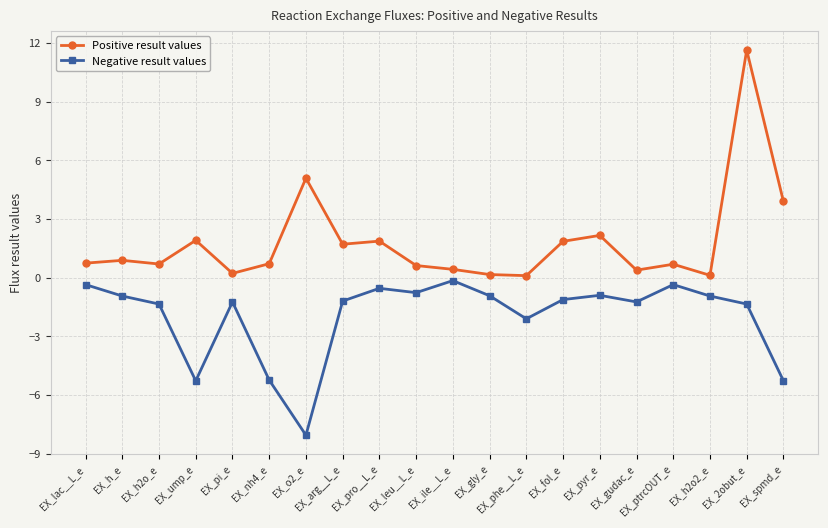

True or false: Positive result values has a value of 0.7 at EX_nh4_e.

True